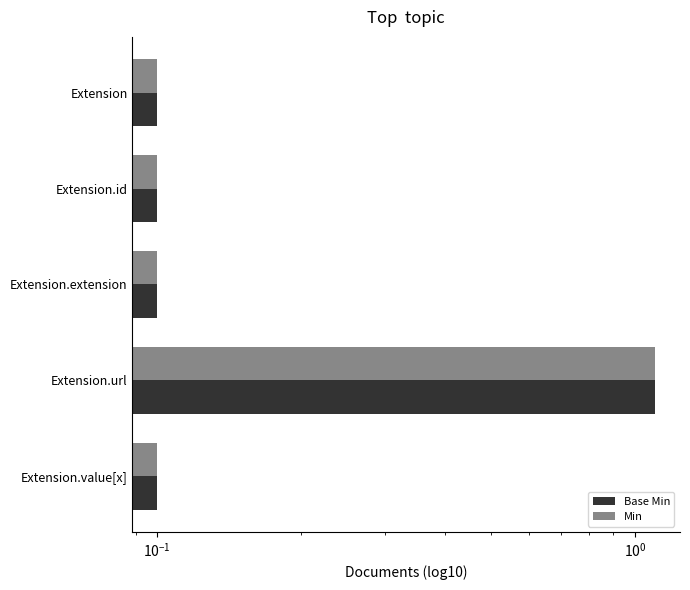

How many bars are there in each group?

2